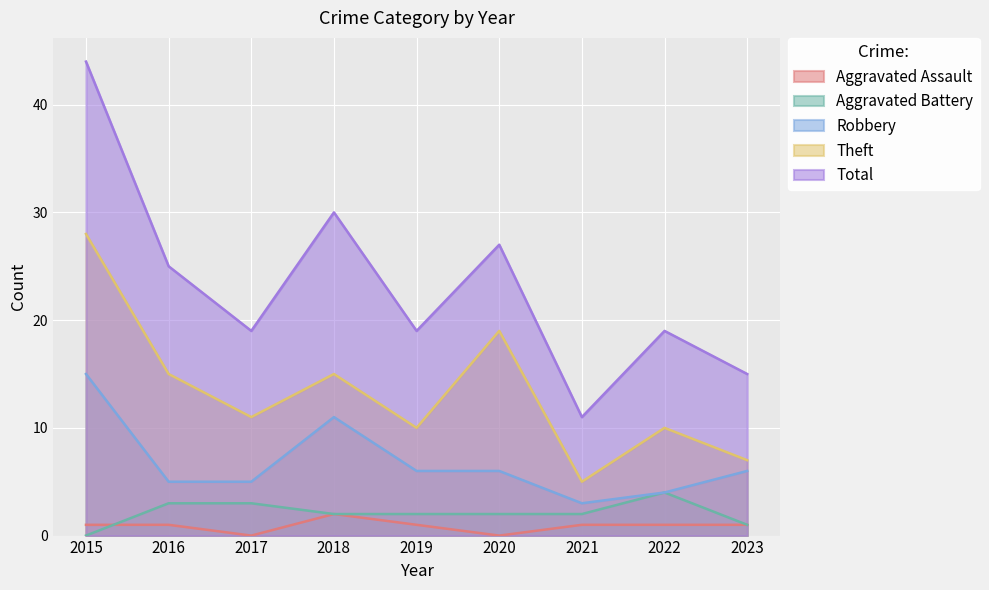

Reading right to left, transcribe all the data shown in this chart.

Aggravated Assault: 1	1	1	0	1	2	0	1	1
Aggravated Battery: 1	4	2	2	2	2	3	3	0
Robbery: 6	4	3	6	6	11	5	5	15
Theft: 7	10	5	19	10	15	11	15	28
Total: 15	19	11	27	19	30	19	25	44